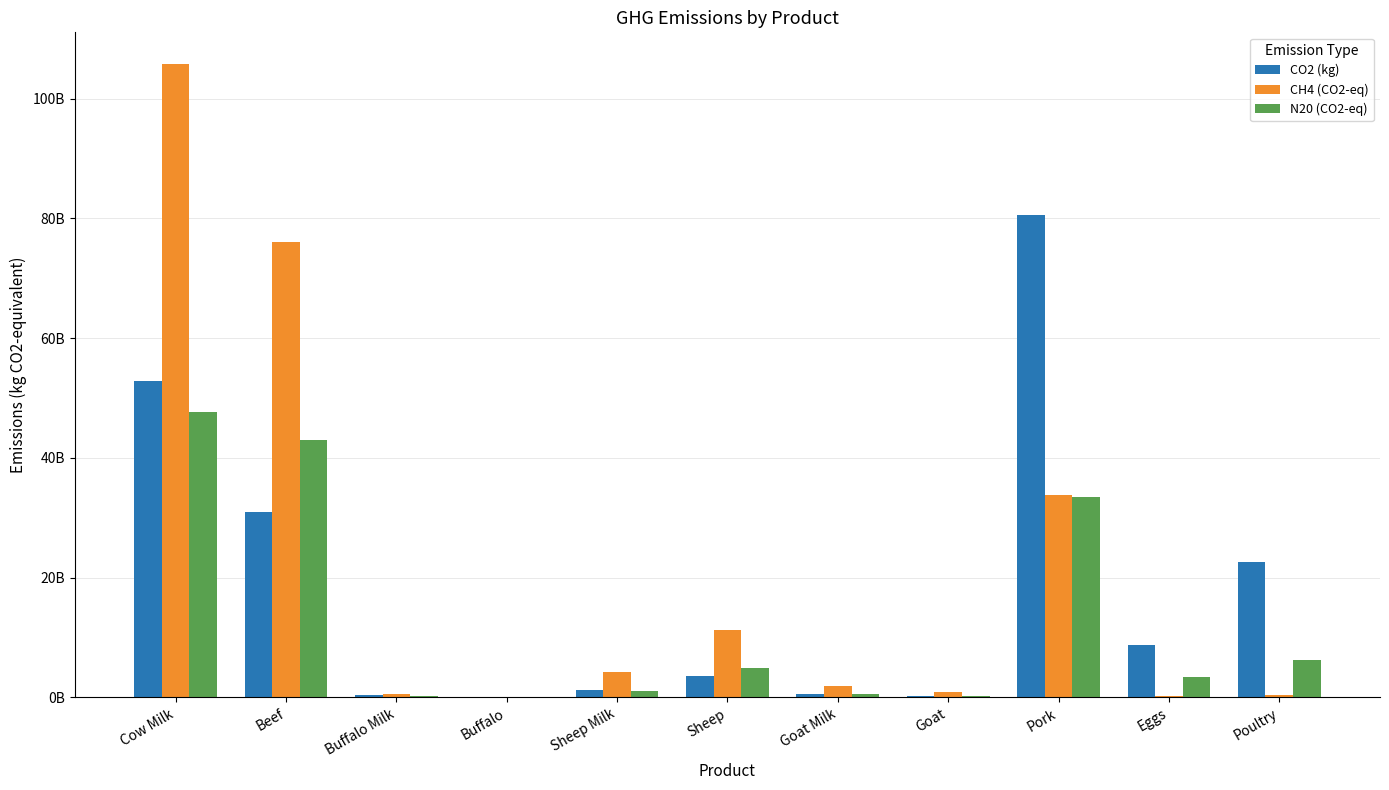

Where is CH4 (CO2-eq) nearest to the value 52954848023?

Pork